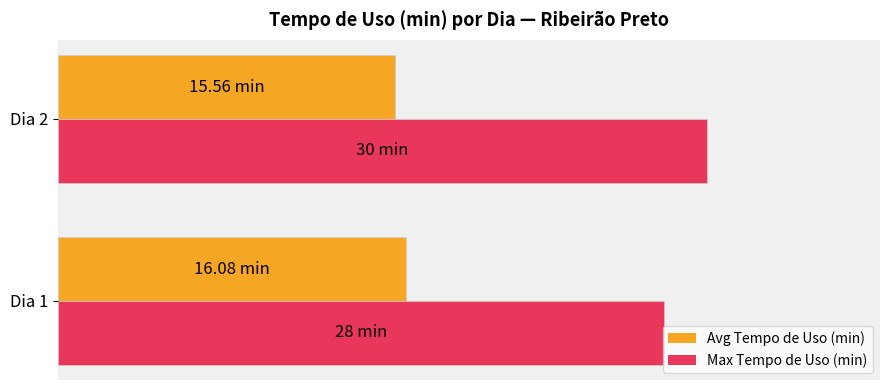

What are all the series names shown in the legend?

Avg Tempo de Uso (min), Max Tempo de Uso (min)